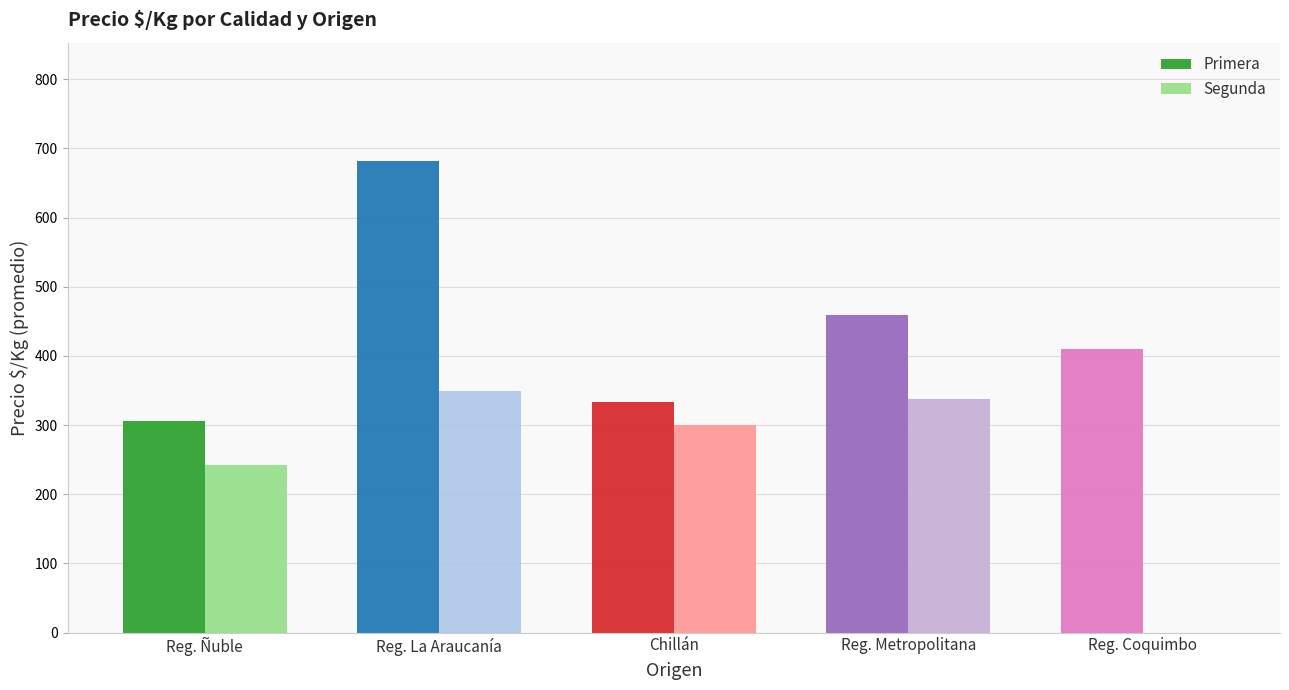

Reading left to right, list all the values displayed in this chart.

Primera: 305.9	682.4	333.4	458.5	410.0
Segunda: 241.7	350.0	300.0	337.5	0.0